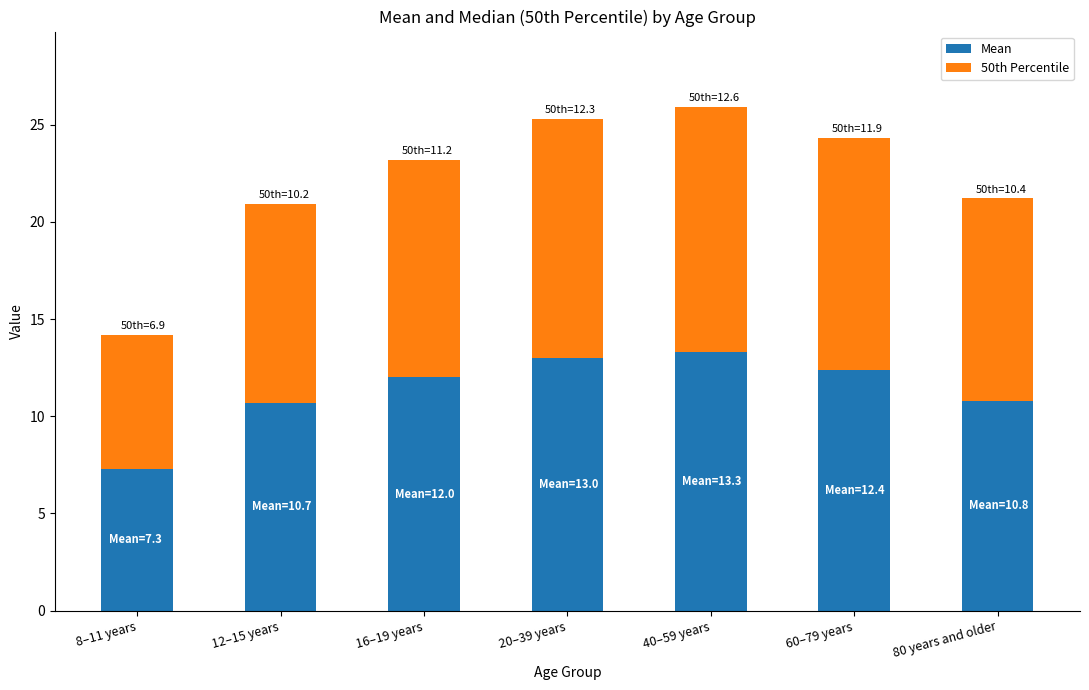

How many data points does each series have?

7